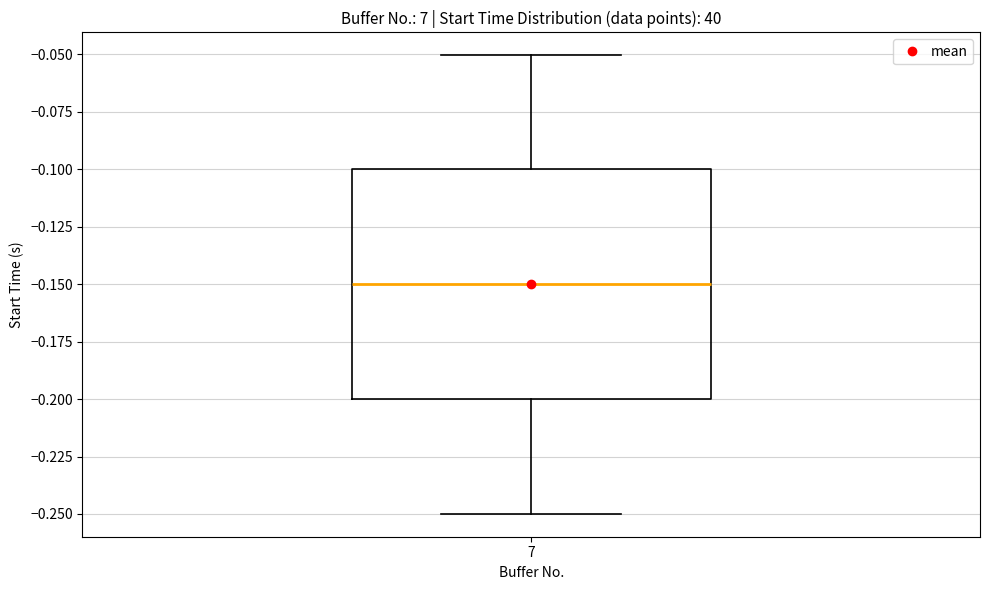

Transcribe this box plot: give where the median line is, the range the box spans, and where the two whiskers end, as read against the y-axis. The values are not printed on the chart, so give them approximately, as read against the axis.

median -0.15, box -0.20 to -0.10, whiskers -0.25 to -0.05